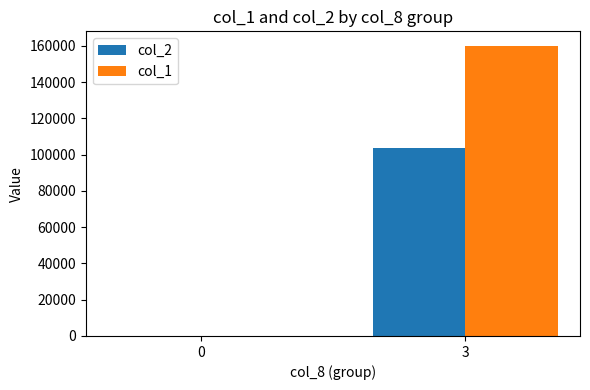

Reading right to left, list all the values displayed in this chart.

col_2: 103800	0
col_1: 160000	0